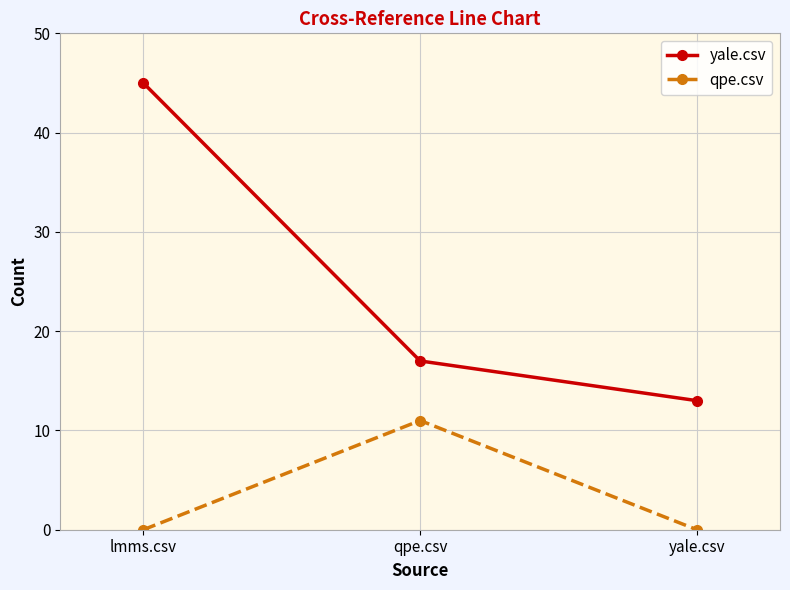

Between lmms.csv and yale.csv, which series saw the biggest shift?

yale.csv